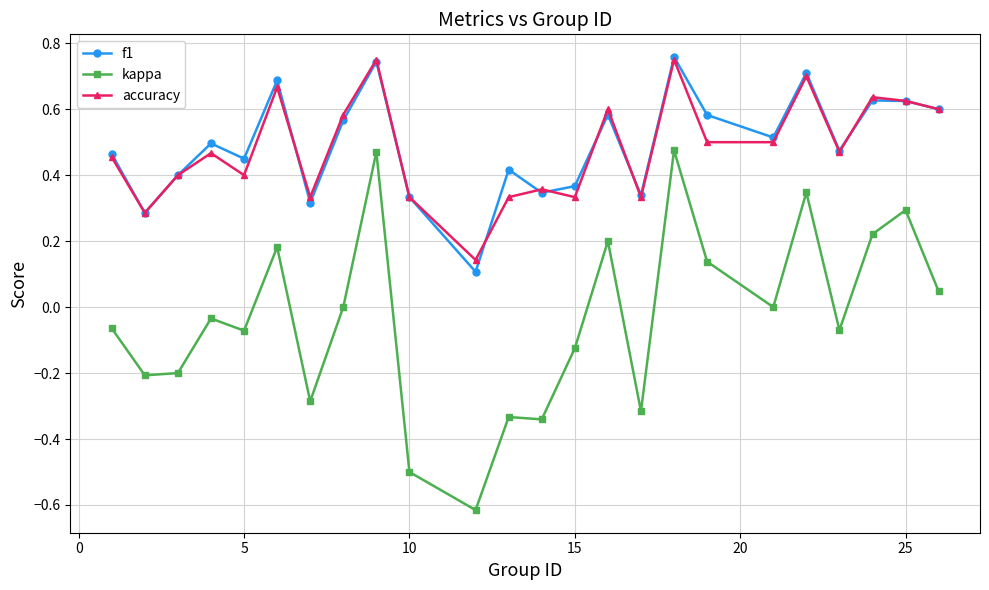

Which series has the widest spread of values?

kappa